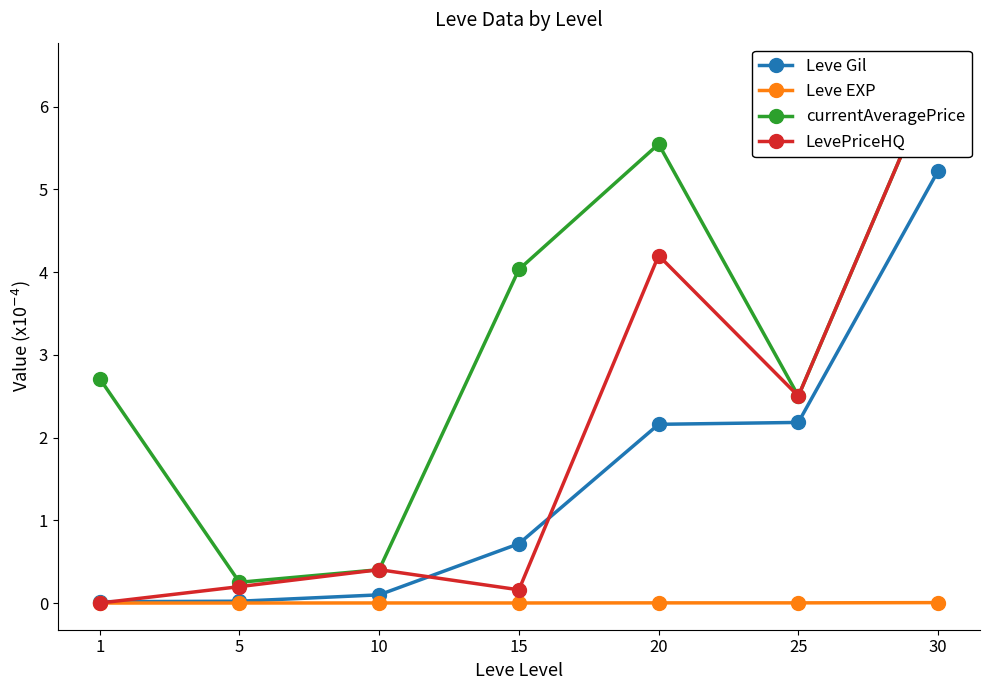

Rank the series by their maximum value, from lowest to highest.

Leve EXP, Leve Gil, currentAveragePrice, LevePriceHQ